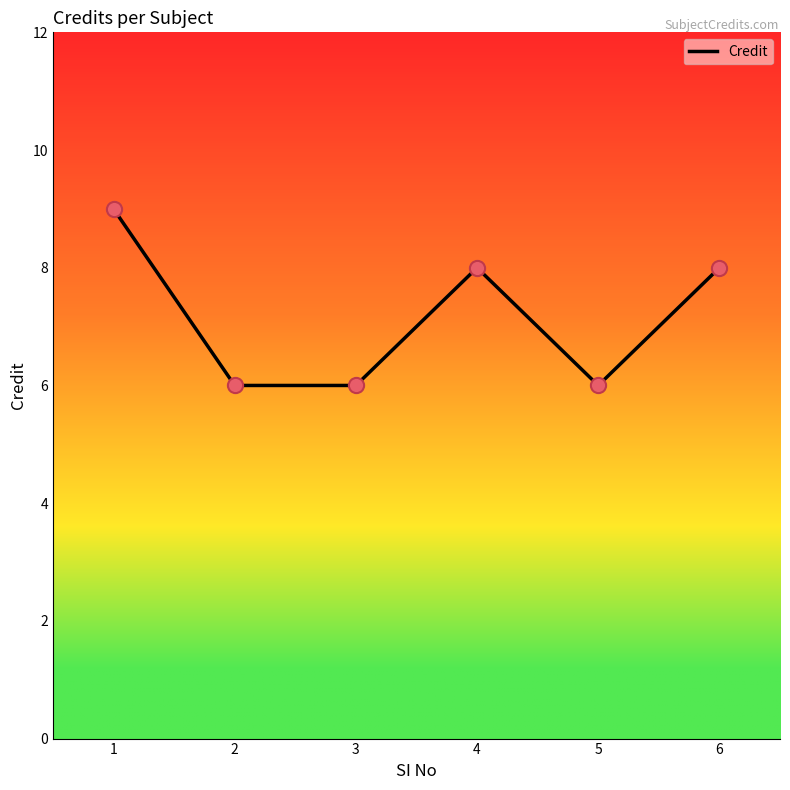

What is the change in value from 1 to 2?

-3